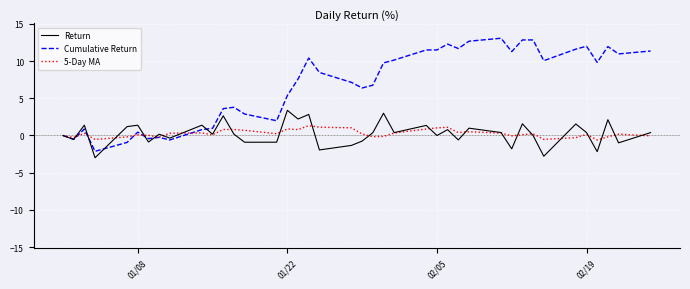

Which series has the widest spread of values?

Cumulative Return